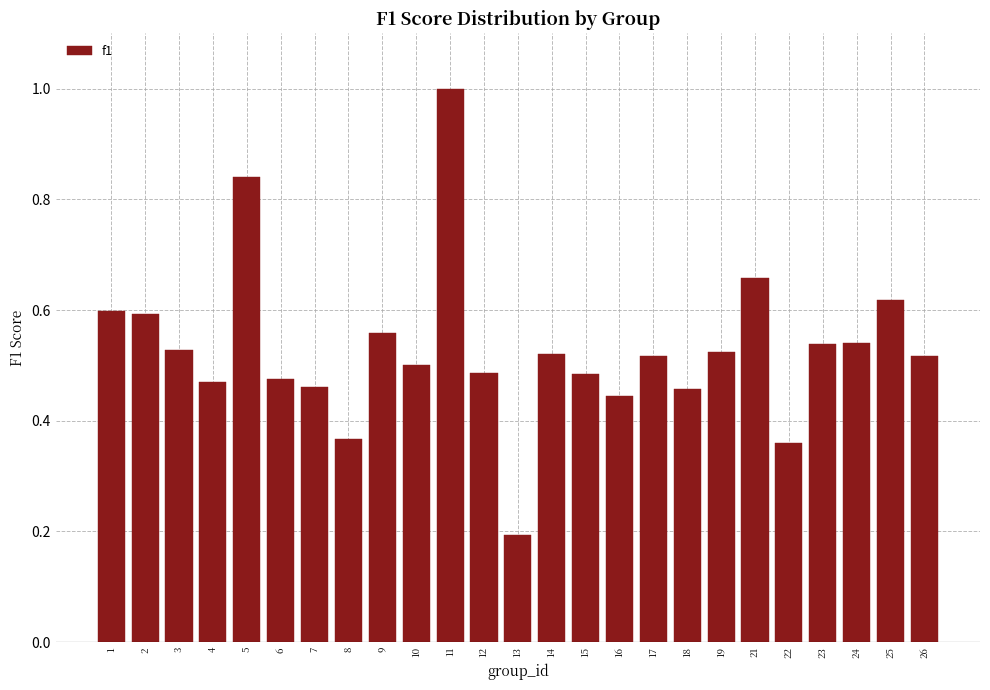

What is the sum of all values?

13.3